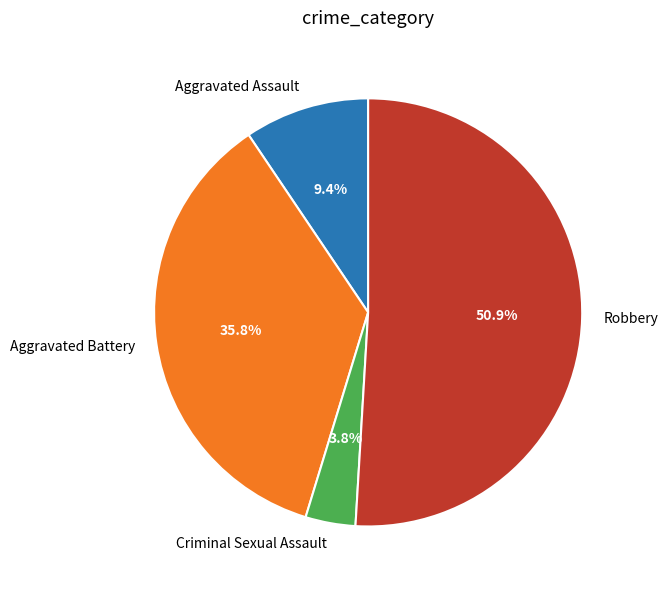

To the nearest percent, what is the average slice percentage?

25%